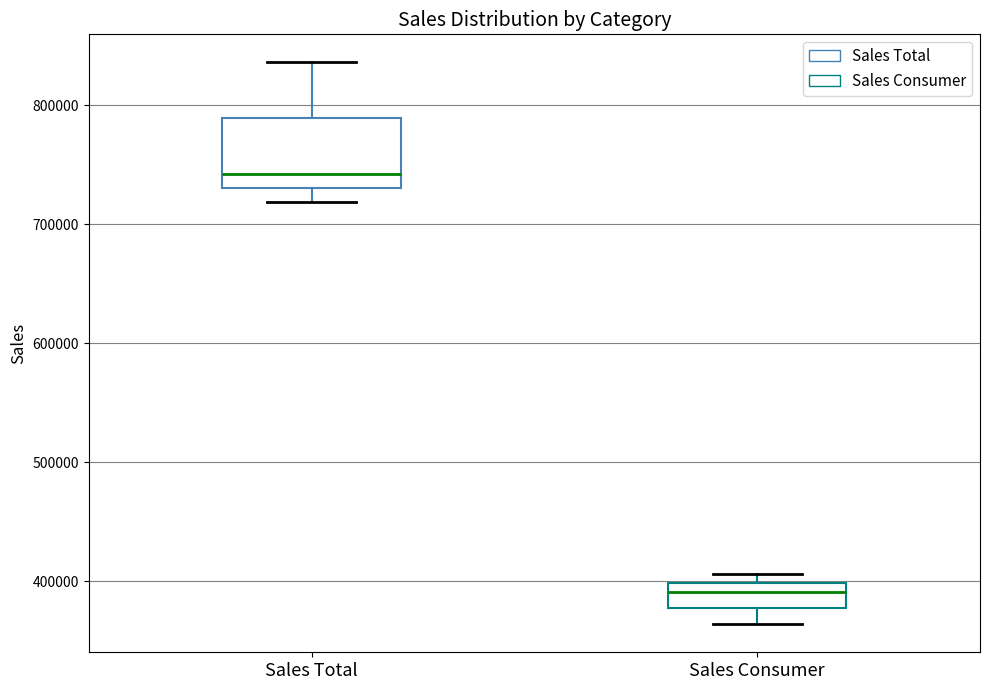

Reading left to right, transcribe this box plot: for each box, give where its median line is, the range the box spans, and where its two whiskers end, as read against the y-axis. The values are not printed on the chart, so give them approximately, as read against the axis.

Sales Total: median 740000, box 730000 to 790000, whiskers 720000 to 840000
Sales Consumer: median 390000, box 380000 to 400000, whiskers 360000 to 410000